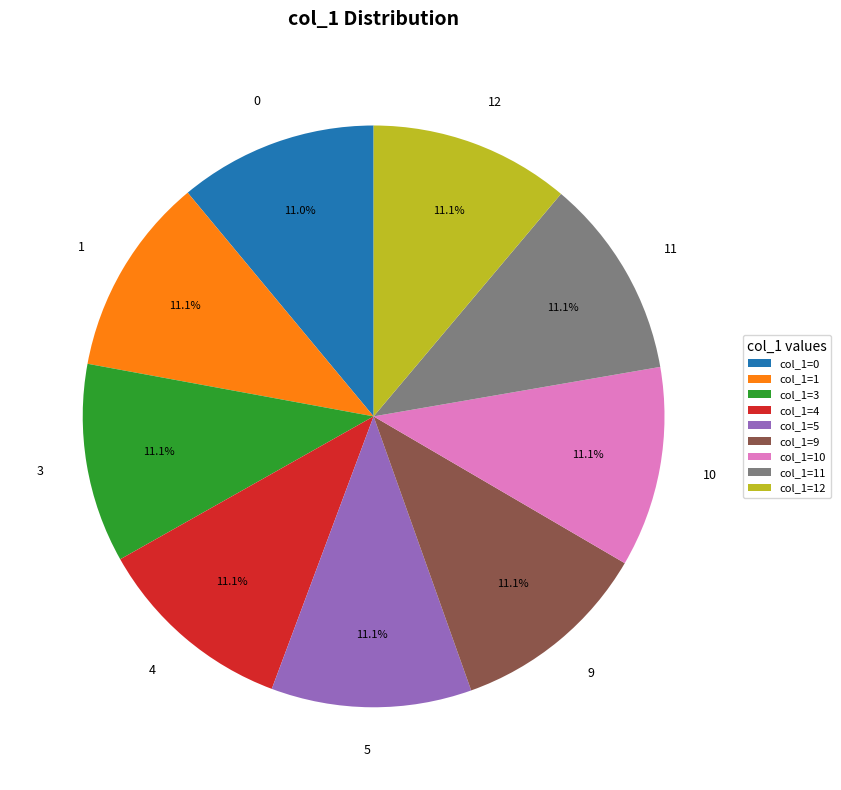

Is it true that 3 is 11% of the pie?

True